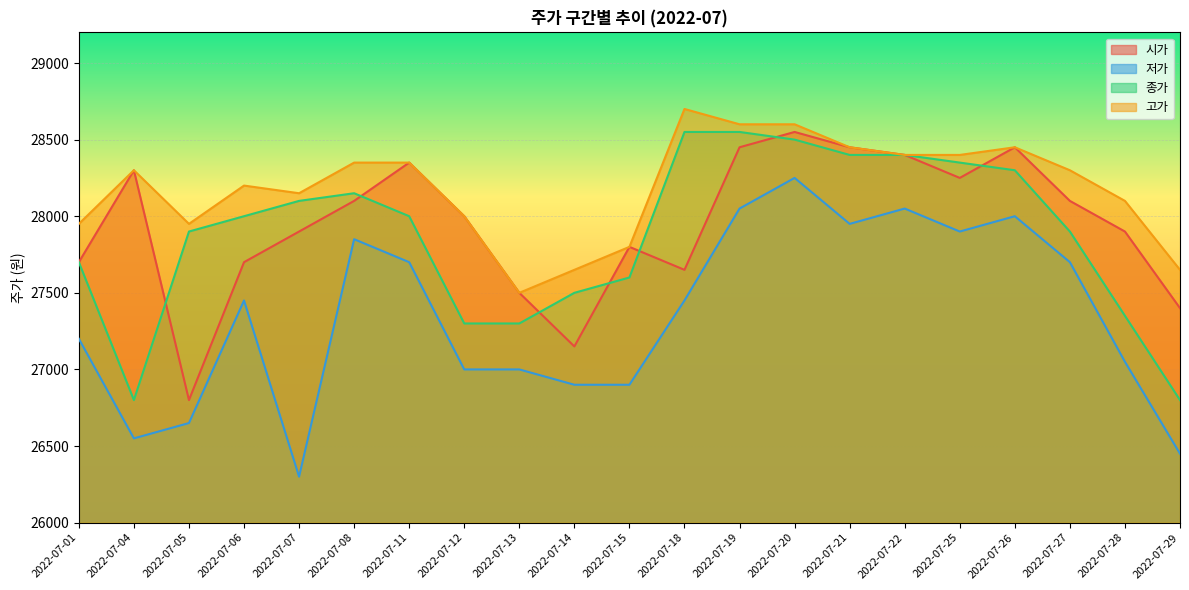

How many times do 종가 and 시가 cross each other?

7